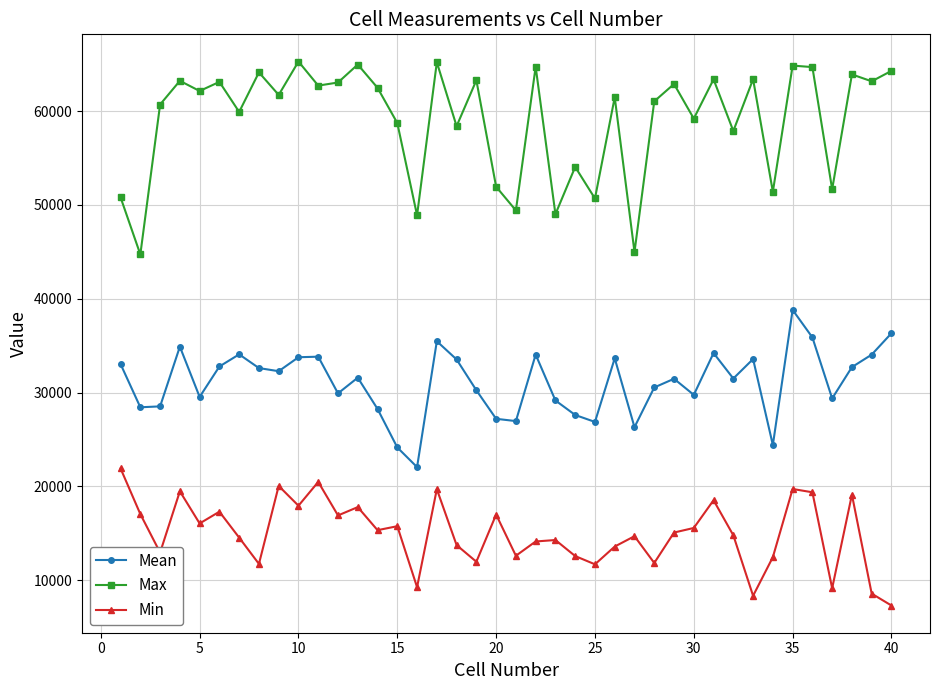

How many interior local valleys does the Max series have?

16